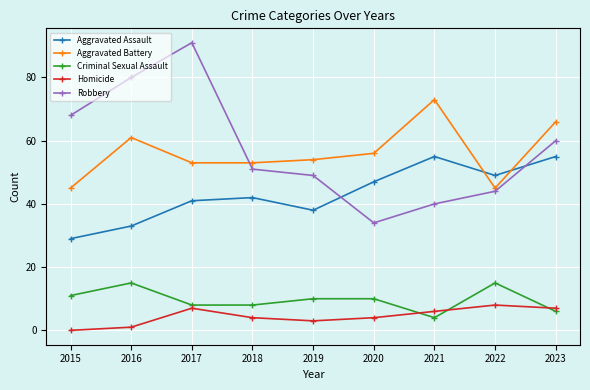

Does the chart display data point markers on the line(s)?

Yes